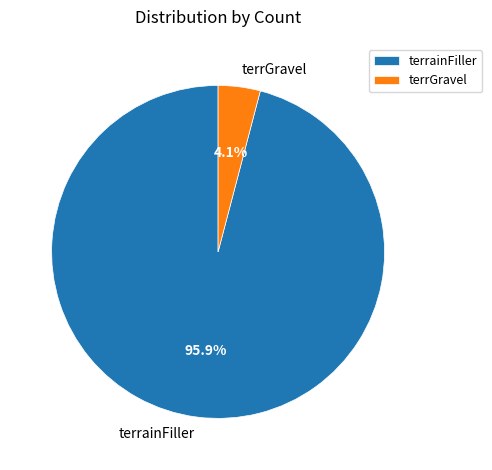

Which slice is the largest?

terrainFiller